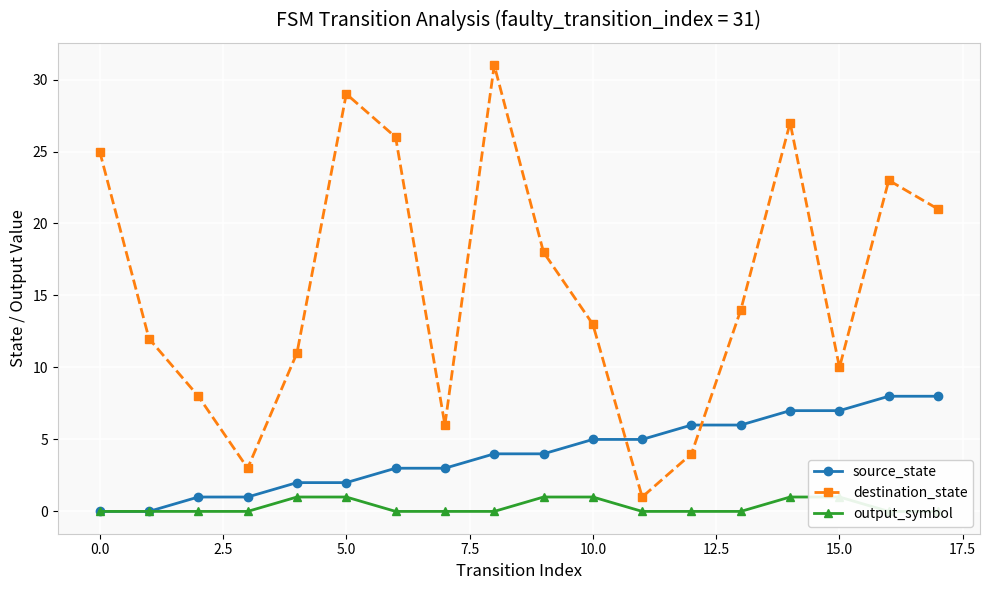

At how many categories does at least one series exceed 27?

2